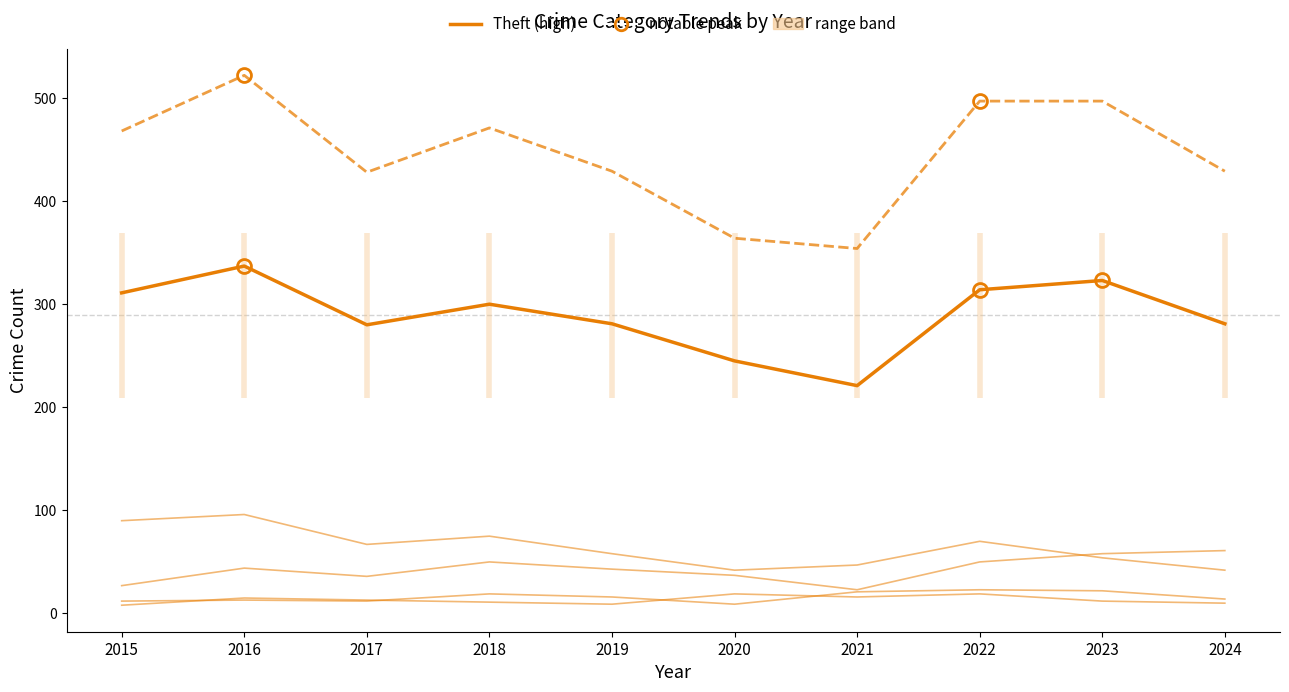

Is it true that Robbery equals 30 at 2022?

False